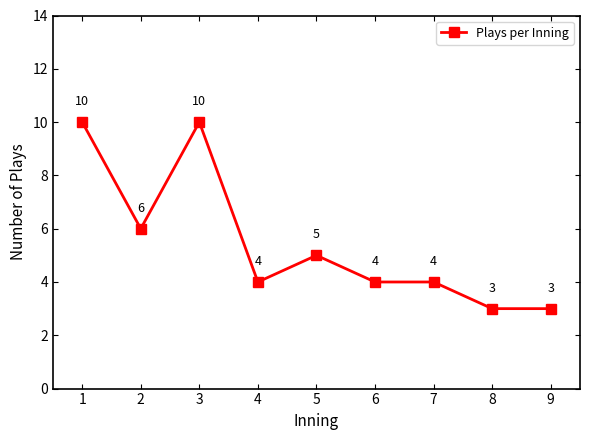

What is the greatest value displayed?

10